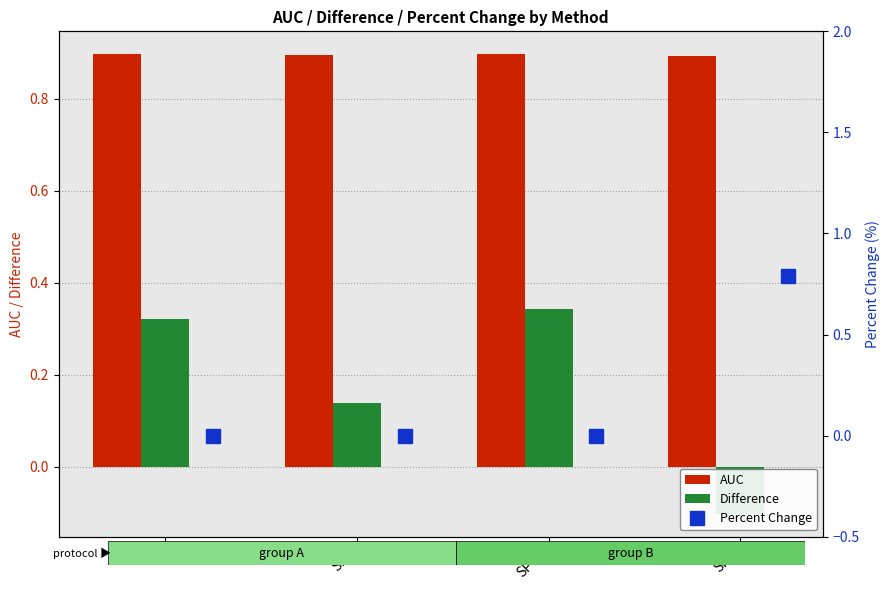

The value of AUC at TS is 0.9. True or false?

True